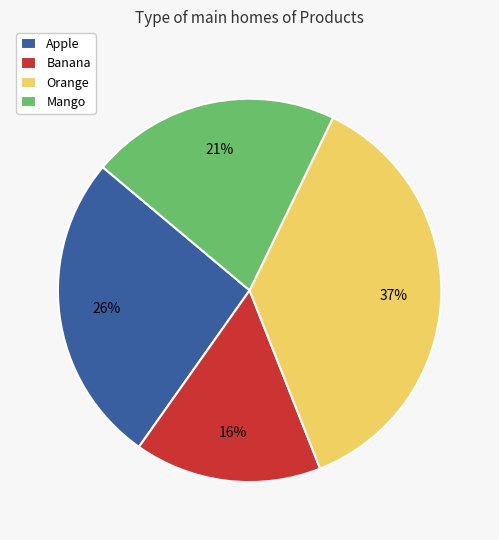

To the nearest percent, what is the combined percentage of Banana and Orange?

53%